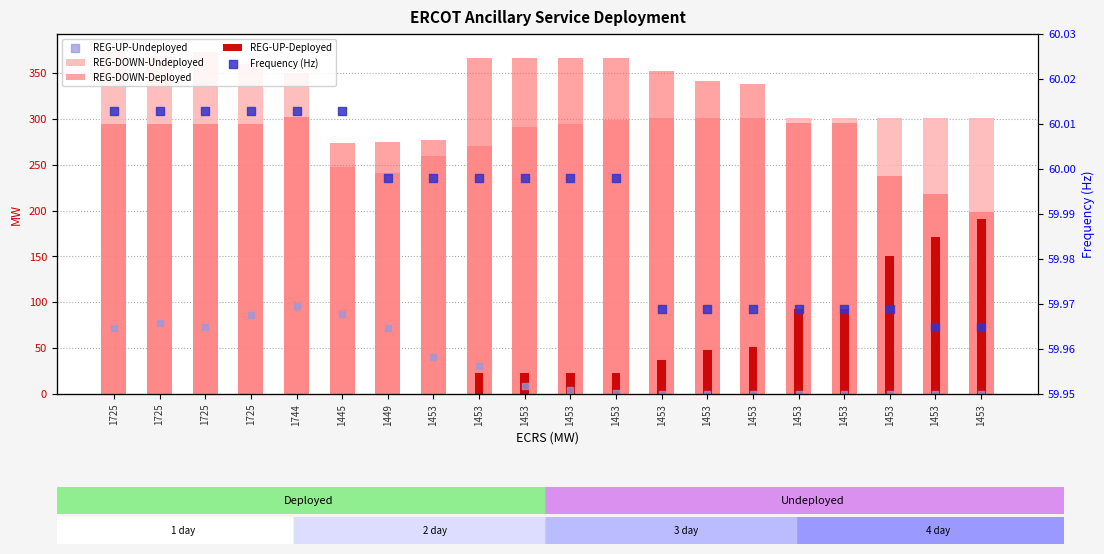

Which series reaches the minimum Y coordinate?

REG-UP-Deployed